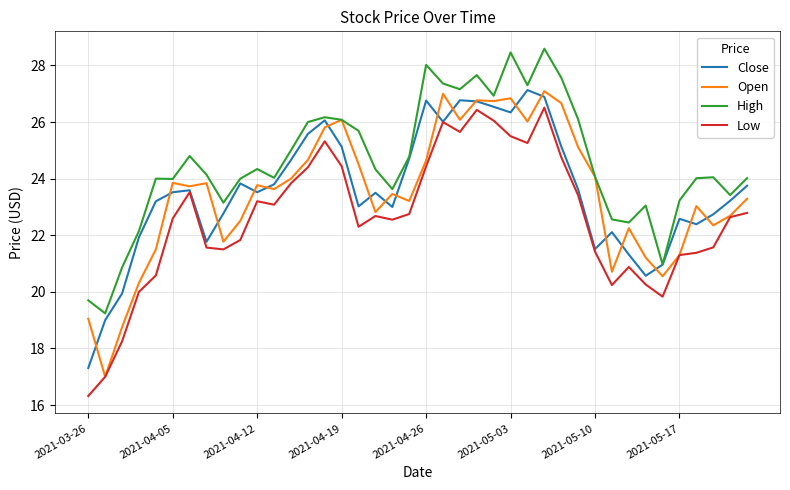

Which series has the largest total across all categories?

High